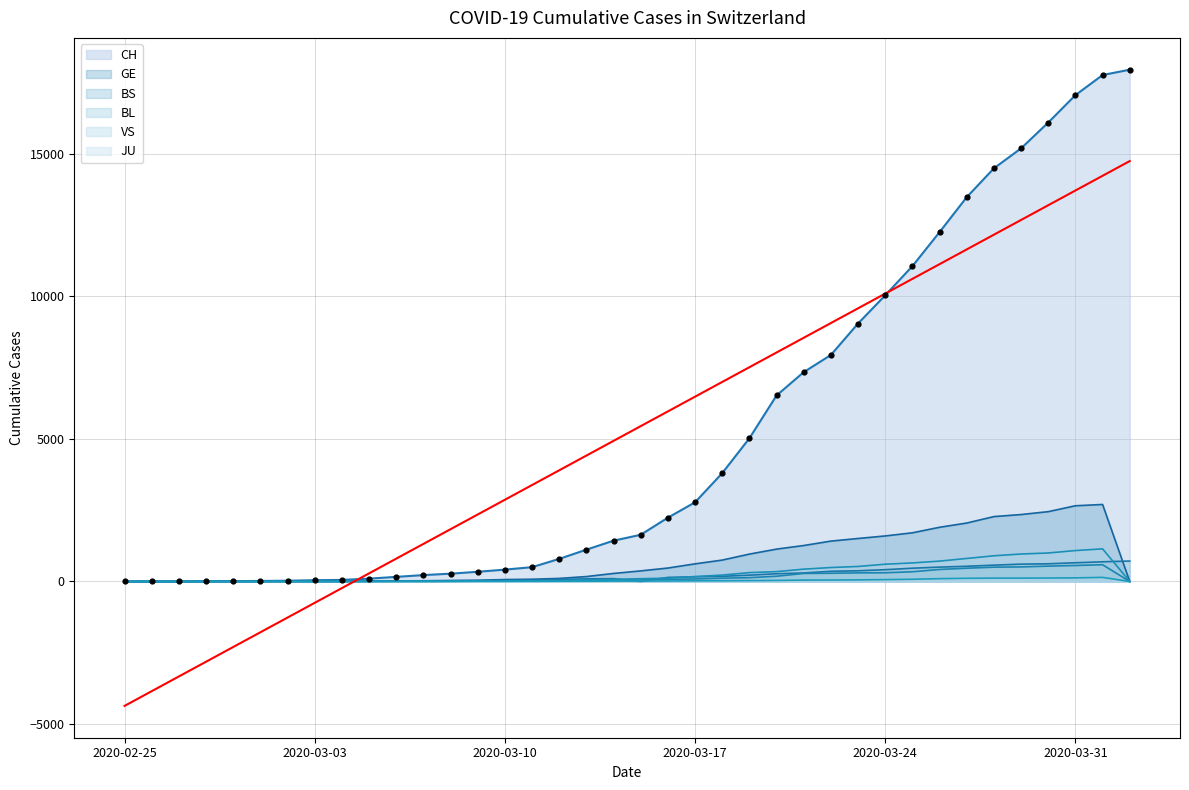

What is the total value across all series at 2020-02-29?

21